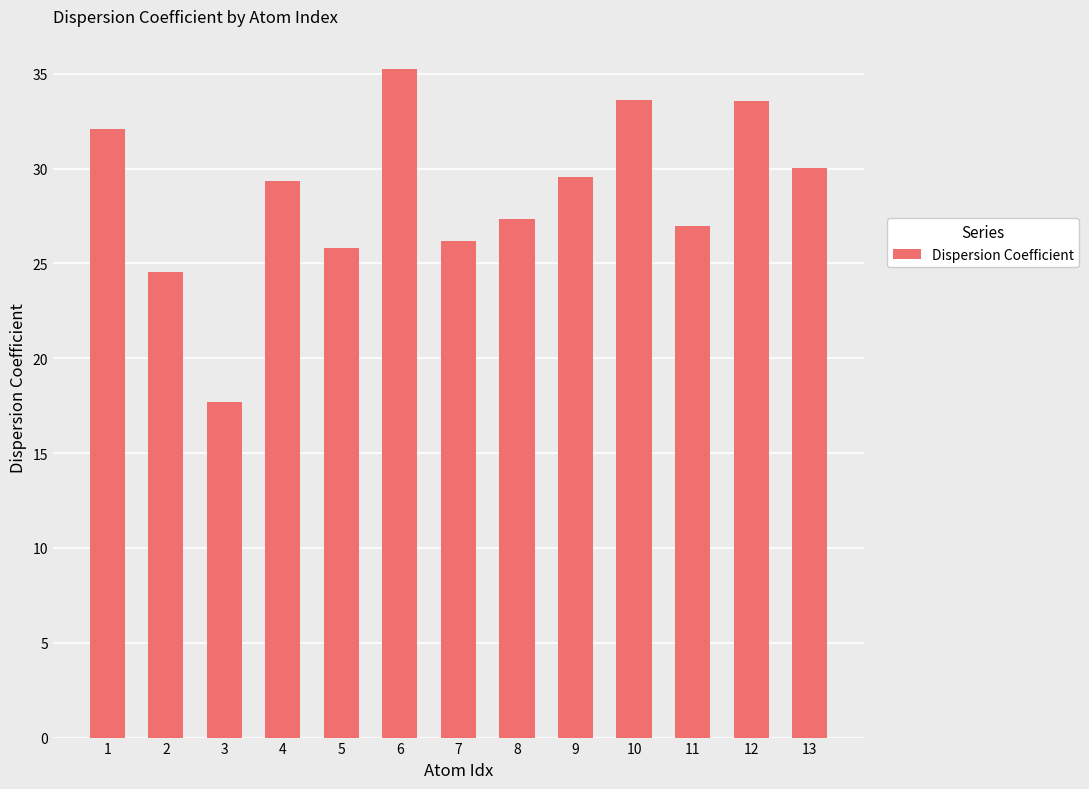

What is the difference between the maximum and second lowest values?

10.7